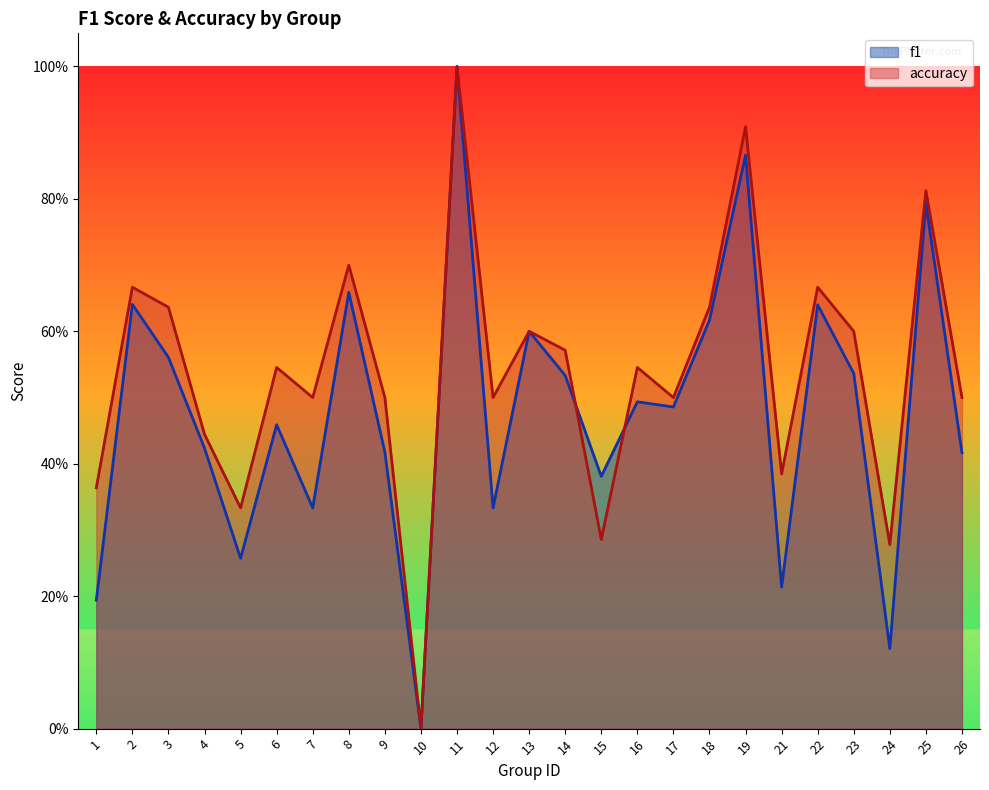

What are all the series names shown in the legend?

f1, accuracy